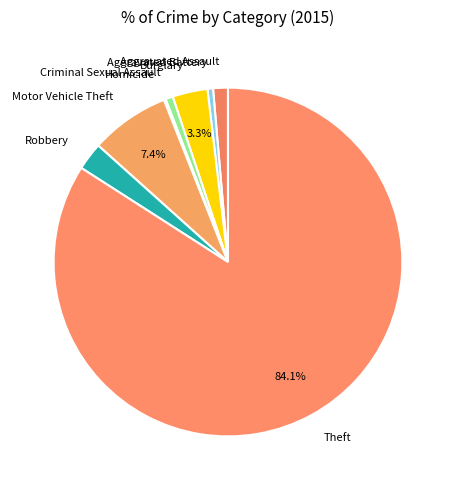

What percentage is NOT represented by Burglary?

96.7%